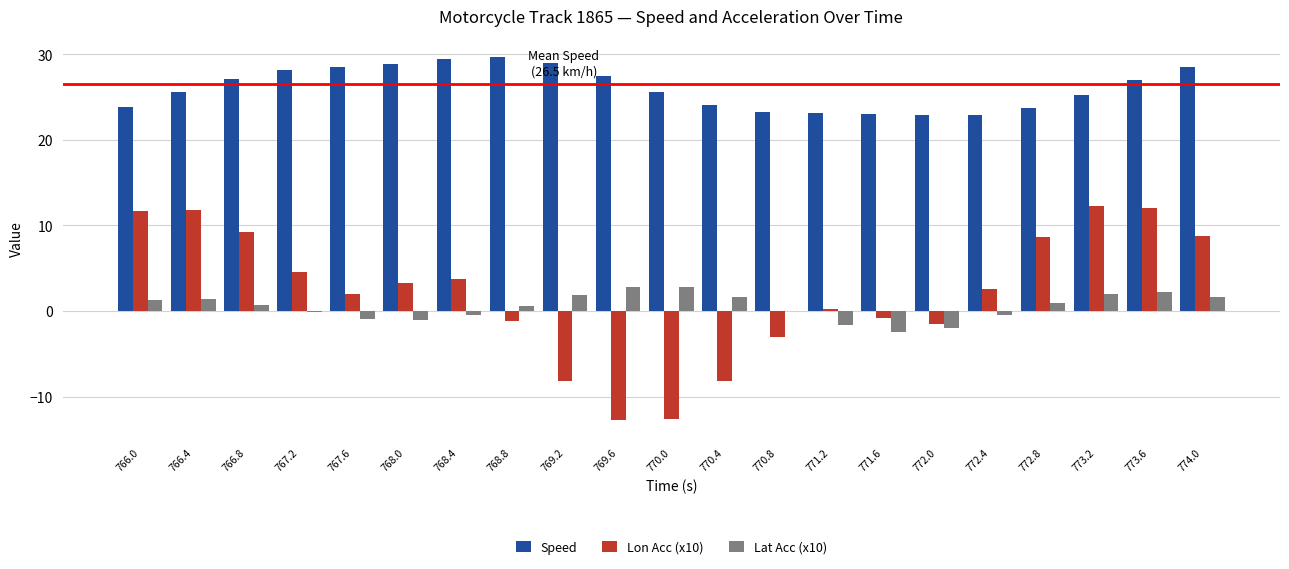

What is the approximate value of Speed at 772.8?

23.7